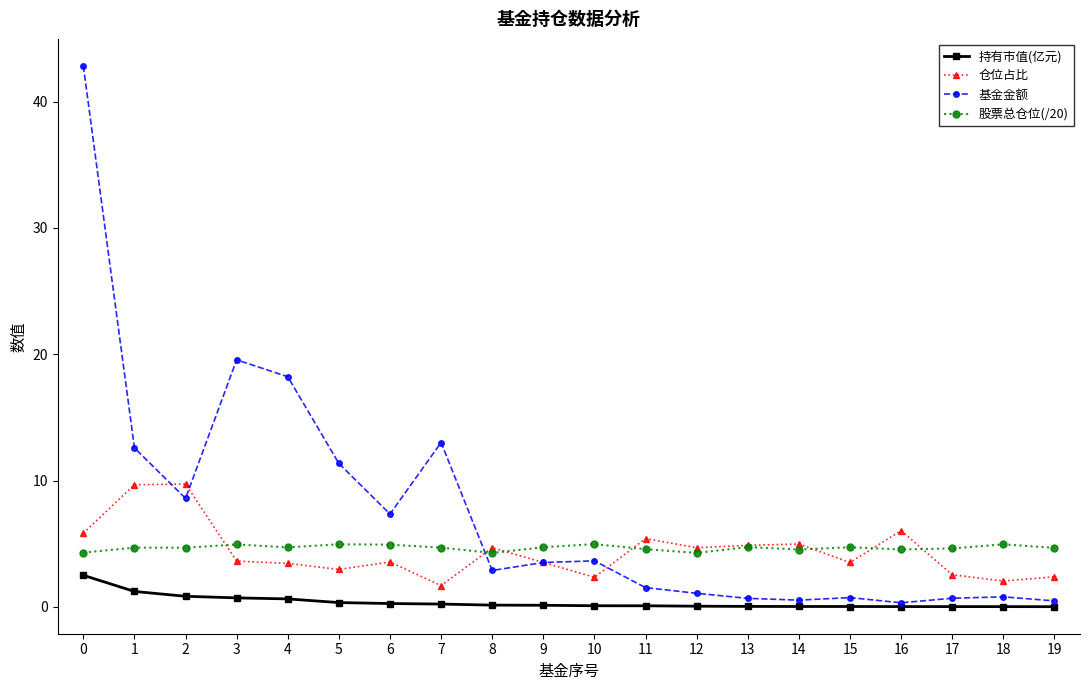

Does the chart display data point markers on the line(s)?

Yes